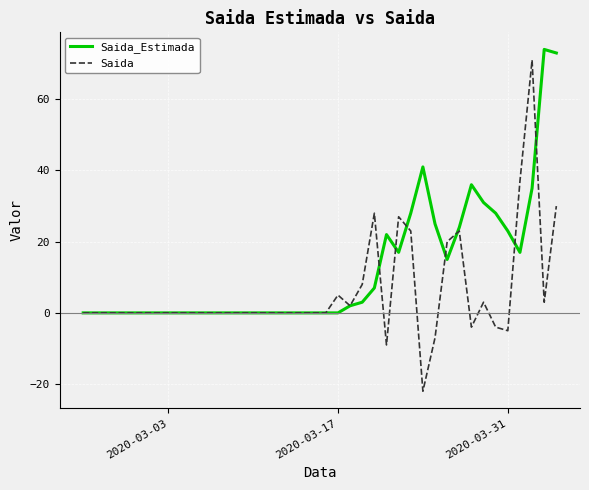

Which series has the widest spread of values?

Saida